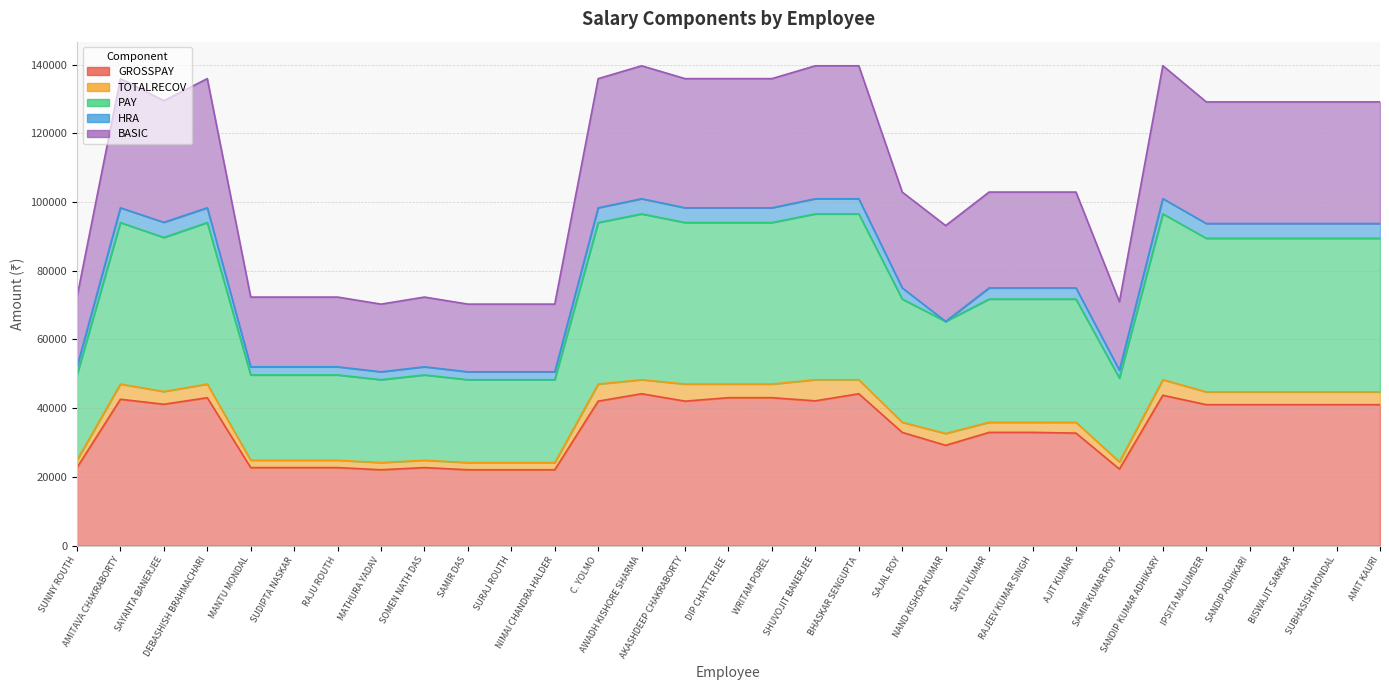

How many data points in BASIC are less than 129129?

15